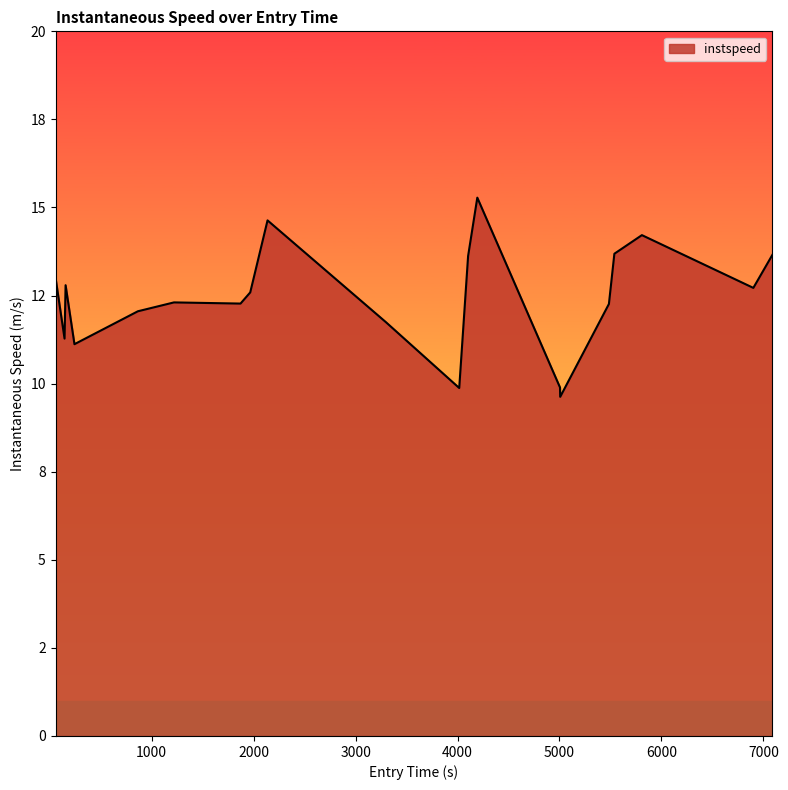

Is this an area chart (filled region under the line)?

Yes